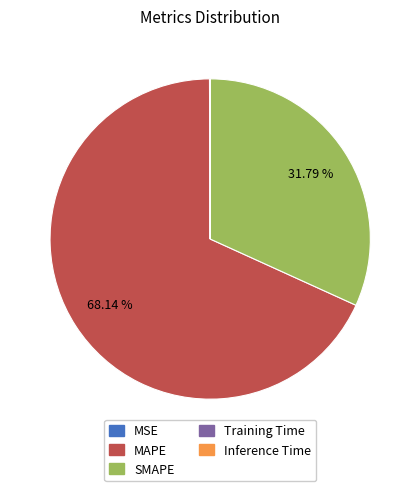

What is the largest slice in the pie chart?

MAPE